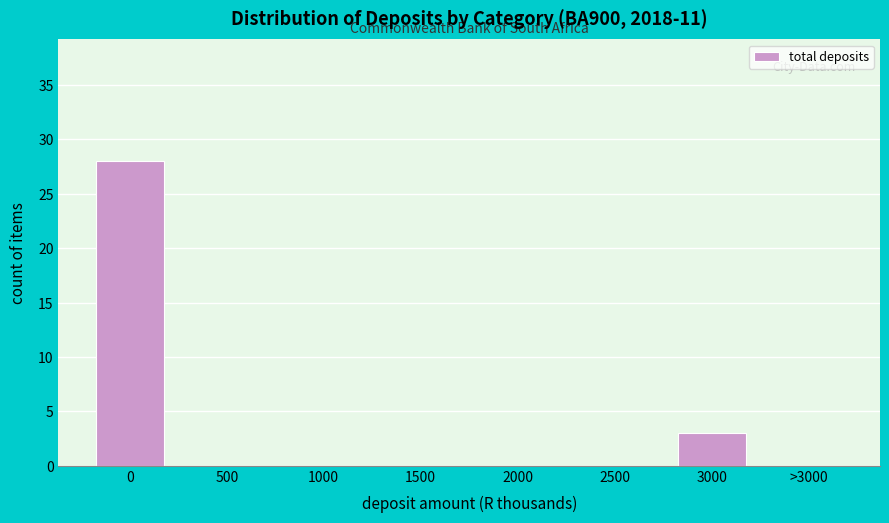

Reading left to right, extract all data points from this chart.

0=28	500=0	1000=0	1500=0	2000=0	2500=0	3000=3	>3000=0